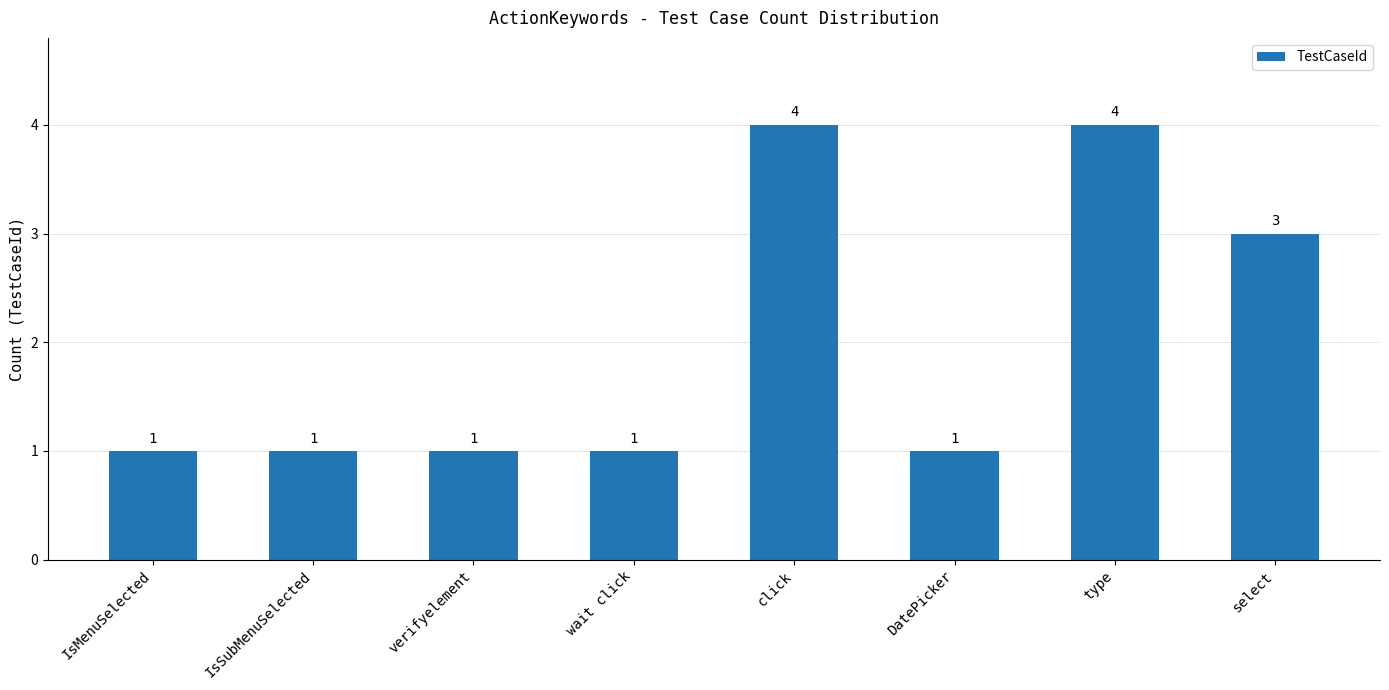

The value at click is 4. True or false?

True